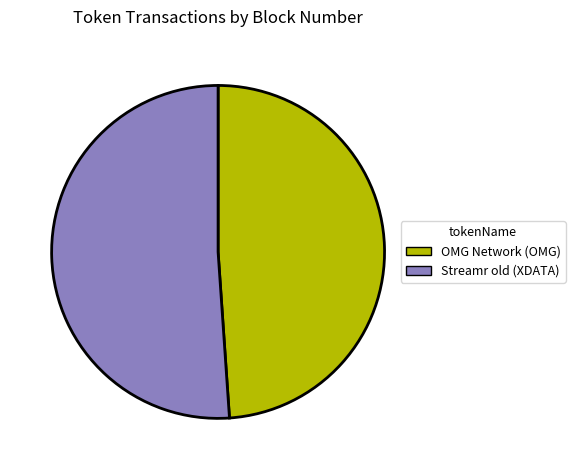

The OMG Network (OMG) slice represents 61% of the pie. True or false?

False